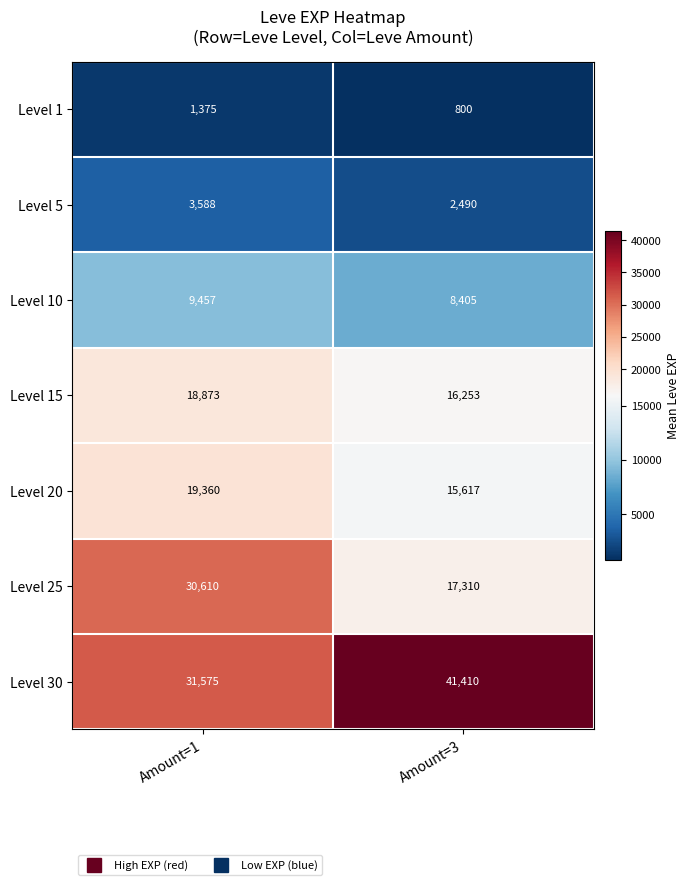

The Level 20 series shows 11567 at Amount=1. True or false?

False